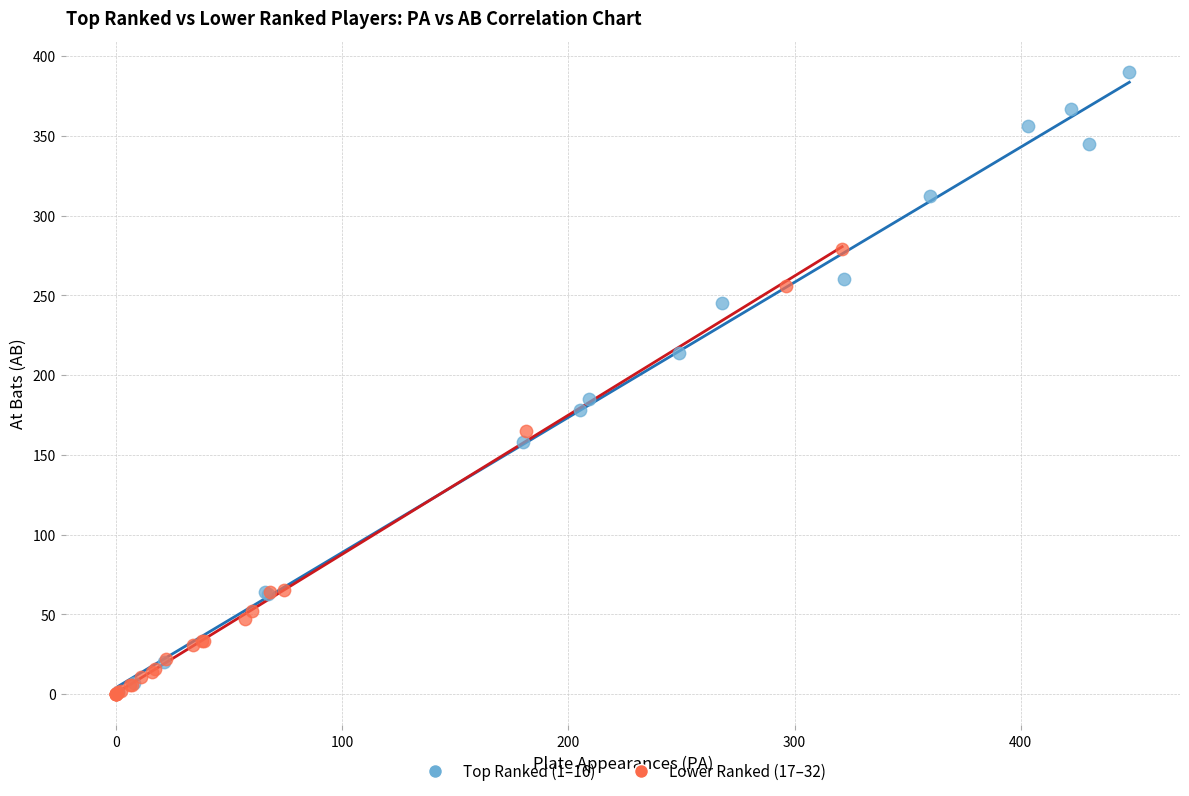

Which series has the largest Y range (max minus min)?

Top Ranked (1–16)